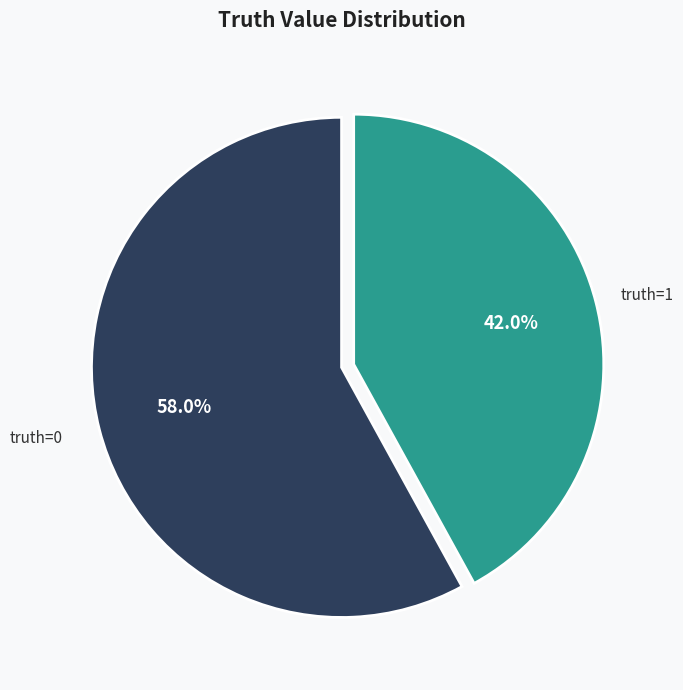

To the nearest percent, what is the average slice percentage?

50%